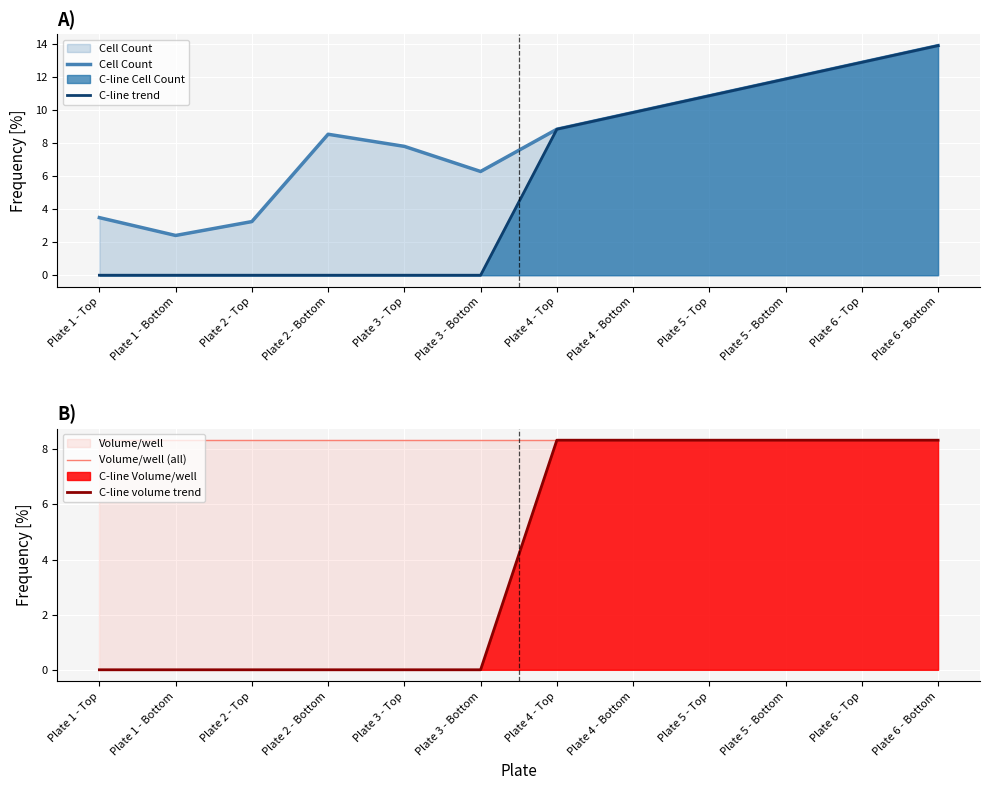

How many lines are shown in the chart?

4